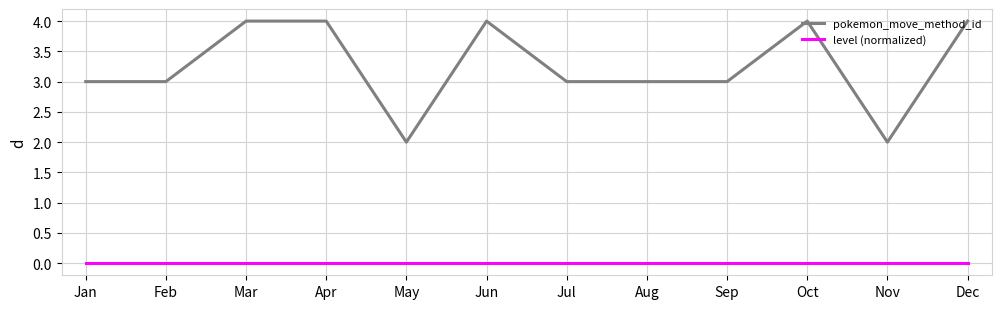

Reading left to right, extract all data points from this chart.

pokemon_move_method_id: 3	3	4	4	2	4	3	3	3	4	2	4
level (normalized): 0	0	0	0	0	0	0	0	0	0	0	0